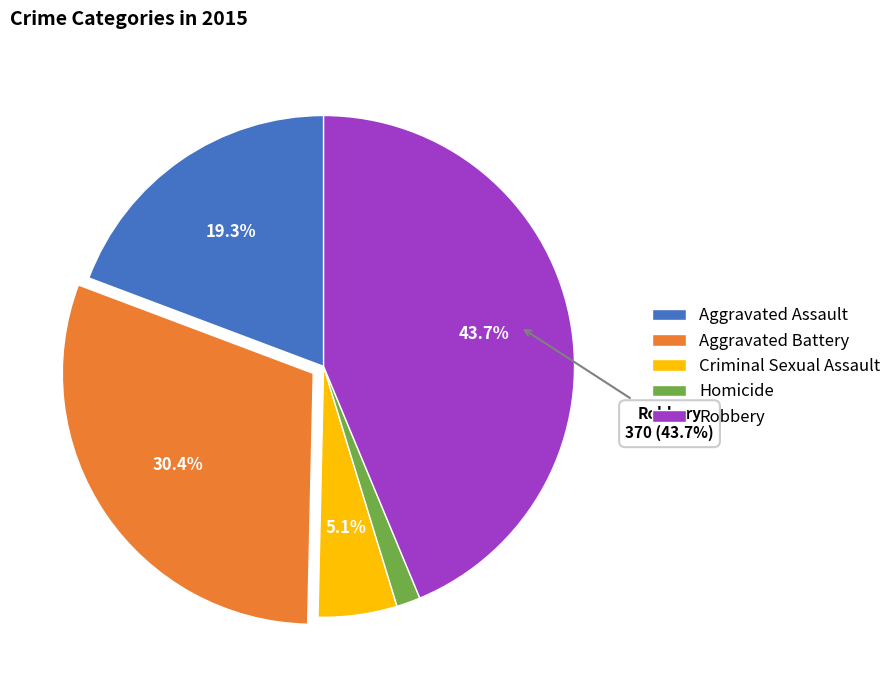

To the nearest percent, what portion does Homicide represent?

2%